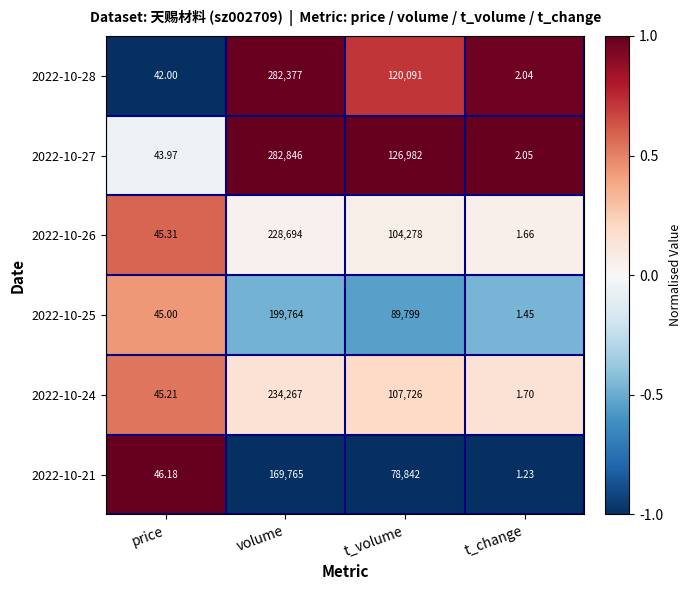

Is the value of 2022-10-26 at t_change greater than the value of 2022-10-24 at volume?

No